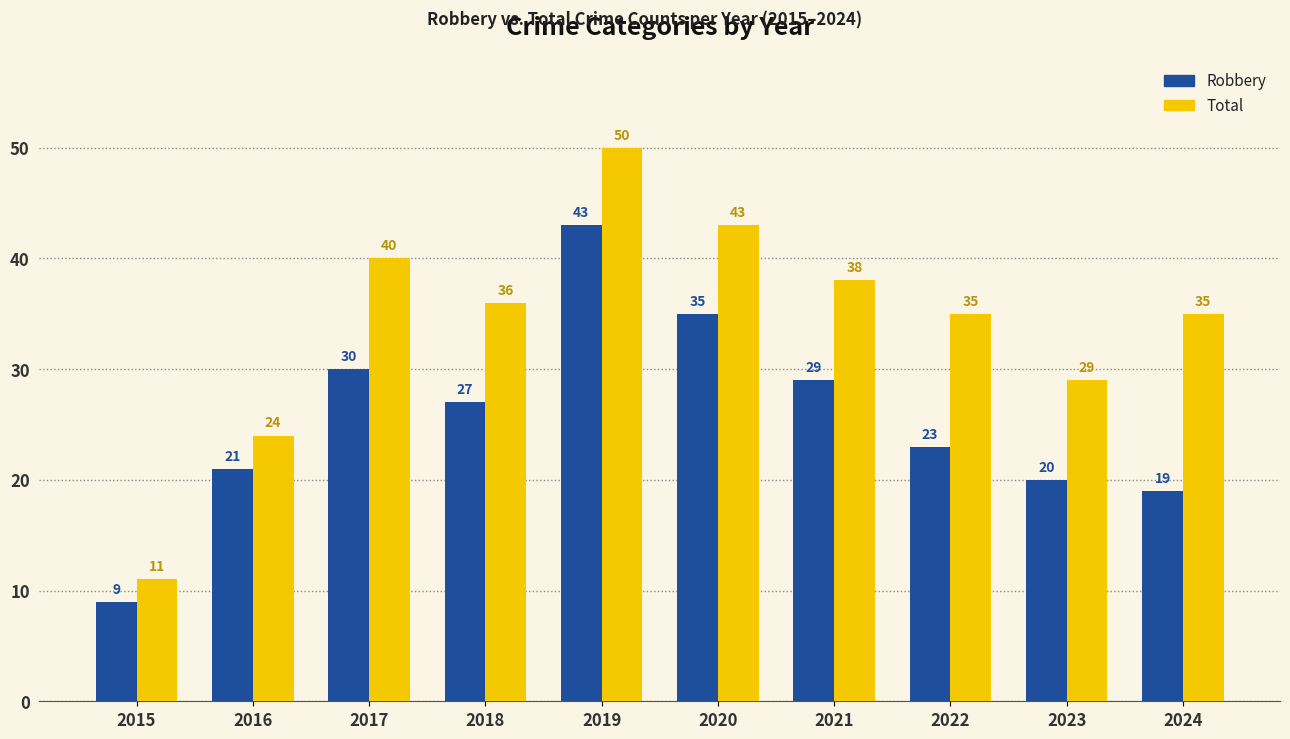

What is the difference between the maximum and second lowest values in the Total series?

26